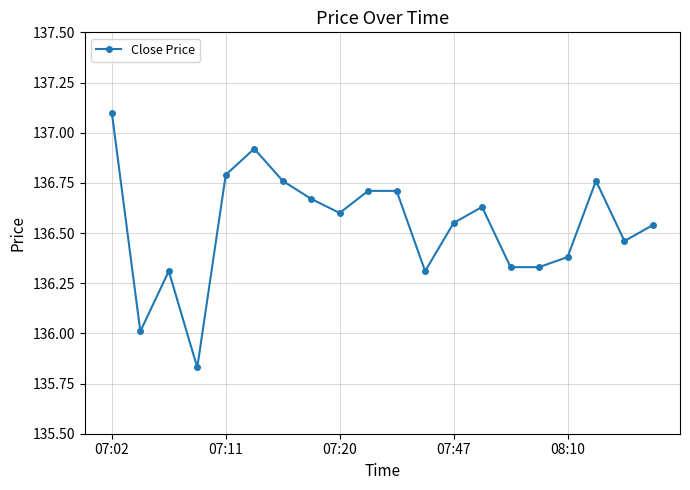

What is the sum of all values?

2730.7